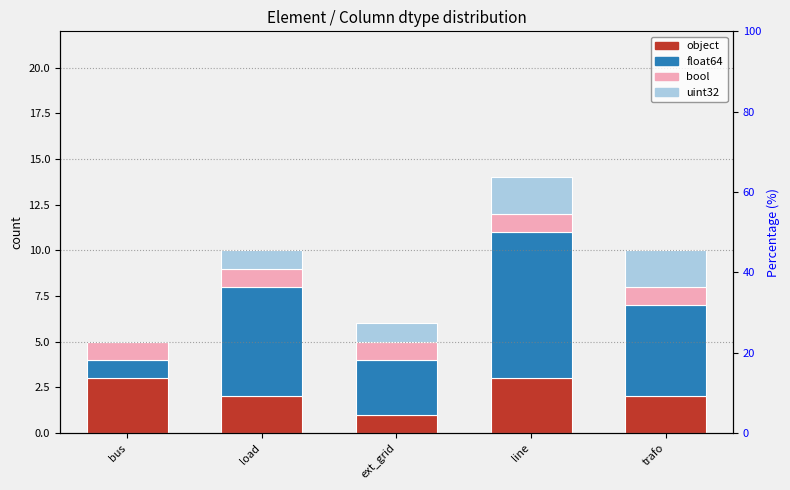

What is the difference between the uint32 values at trafo and load?

1